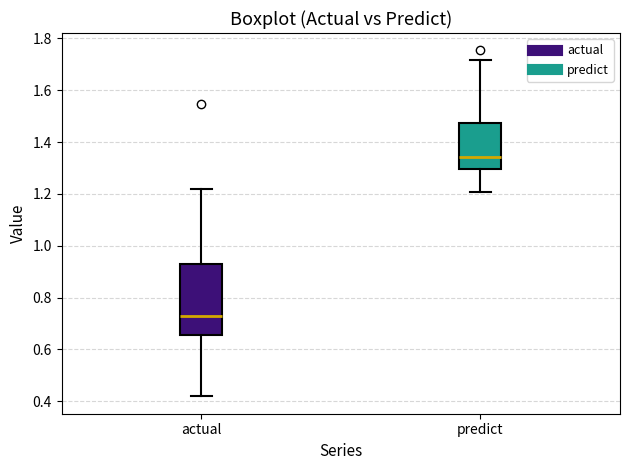

Which box's median line is the lowest?

actual